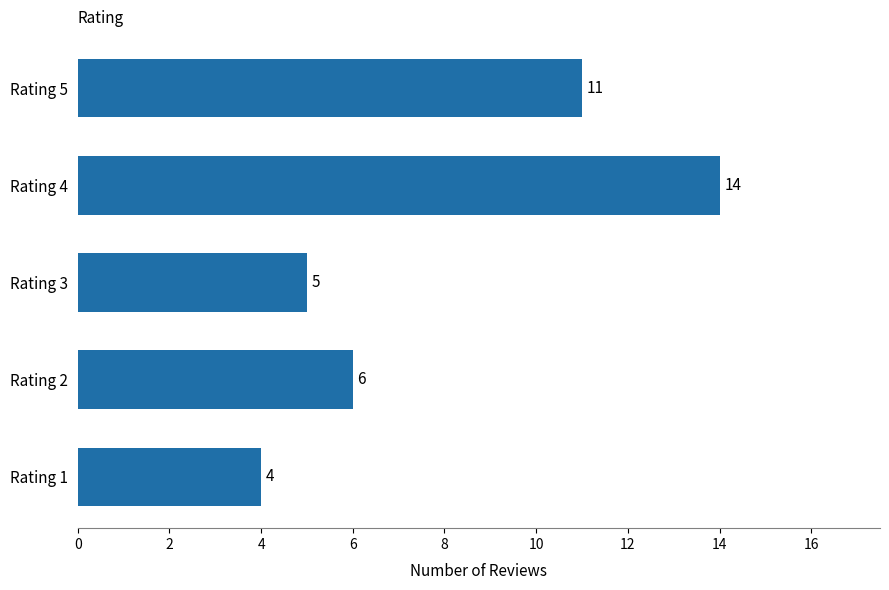

Count the number of data series in this chart.

1